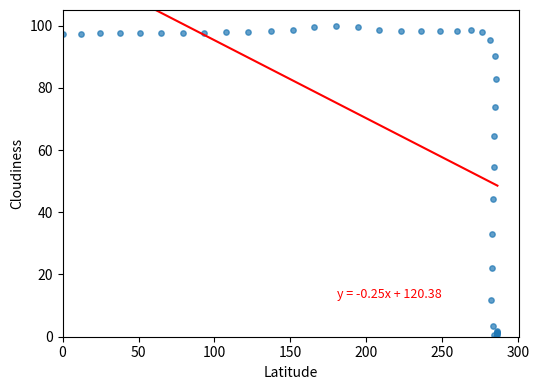

What Y value in the scatter plot is closest to 50?

54.6